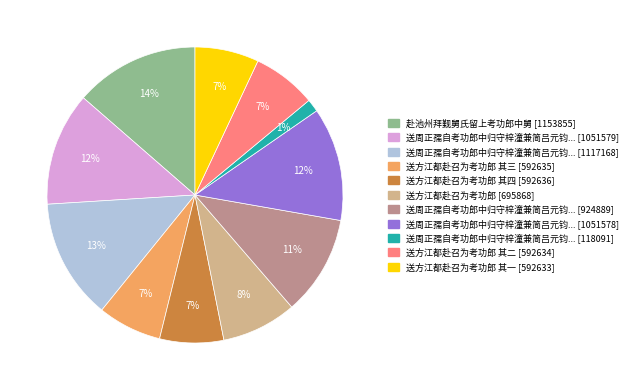

To the nearest percent, what is the average slice percentage?

9%